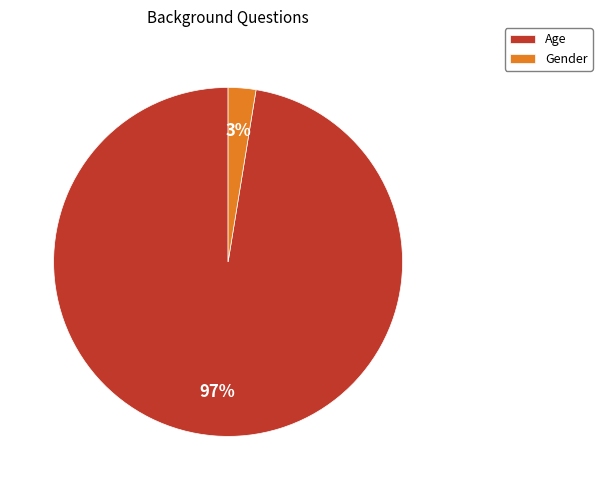

Between Age and Gender, which is larger?

Age